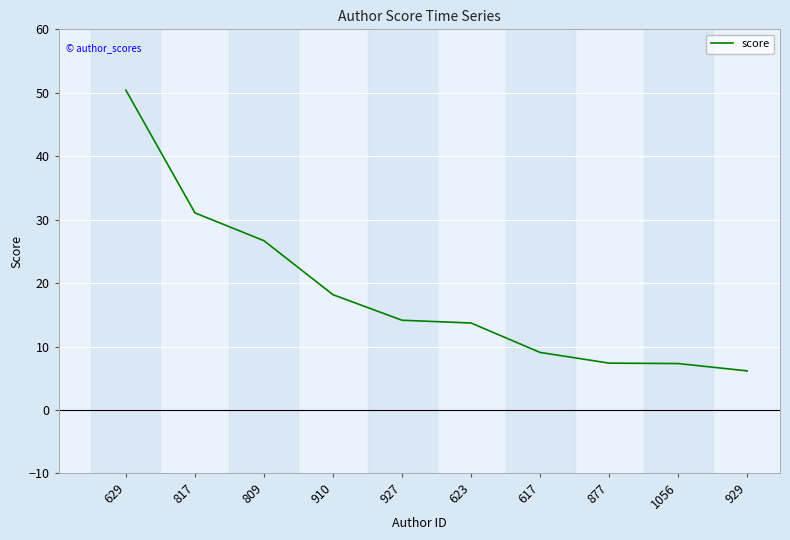

Between 929 and 877, which is larger?

877